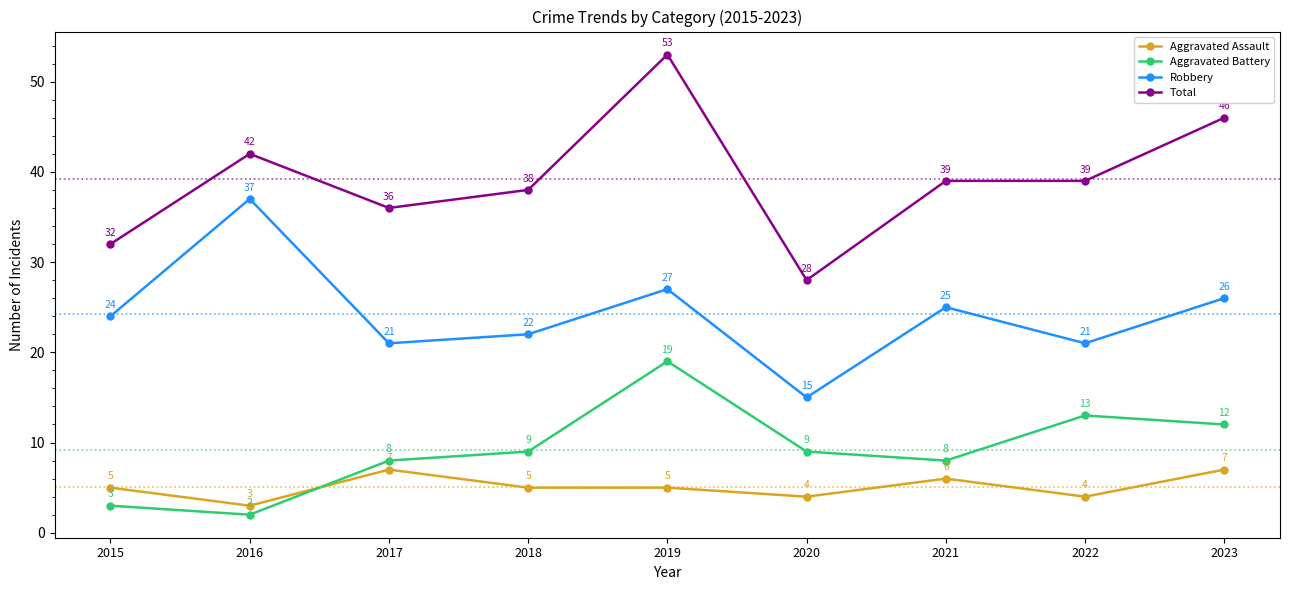

How many interior local valleys does the Robbery series have?

3